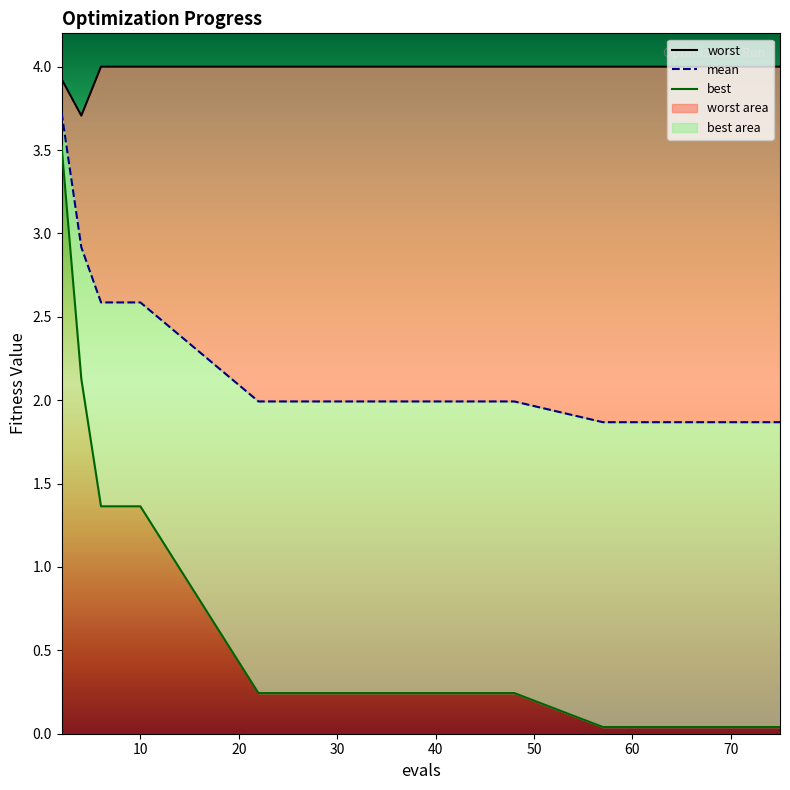

Reading left to right, extract all data points from this chart.

mean: 2=3.7	4=2.9	6=2.6	8=2.6	10=2.6	22=2.0	26=2.0	33=2.0	40=2.0	48=2.0	57=1.9	63=1.9	69=1.9	73=1.9	75=1.9
best: 2=3.5	4=2.1	6=1.4	8=1.4	10=1.4	22=0.2	26=0.2	33=0.2	40=0.2	48=0.2	57=0.0	63=0.0	69=0.0	73=0.0	75=0.0
worst: 2=3.9	4=3.7	6=4.0	8=4.0	10=4.0	22=4.0	26=4.0	33=4.0	40=4.0	48=4.0	57=4.0	63=4.0	69=4.0	73=4.0	75=4.0